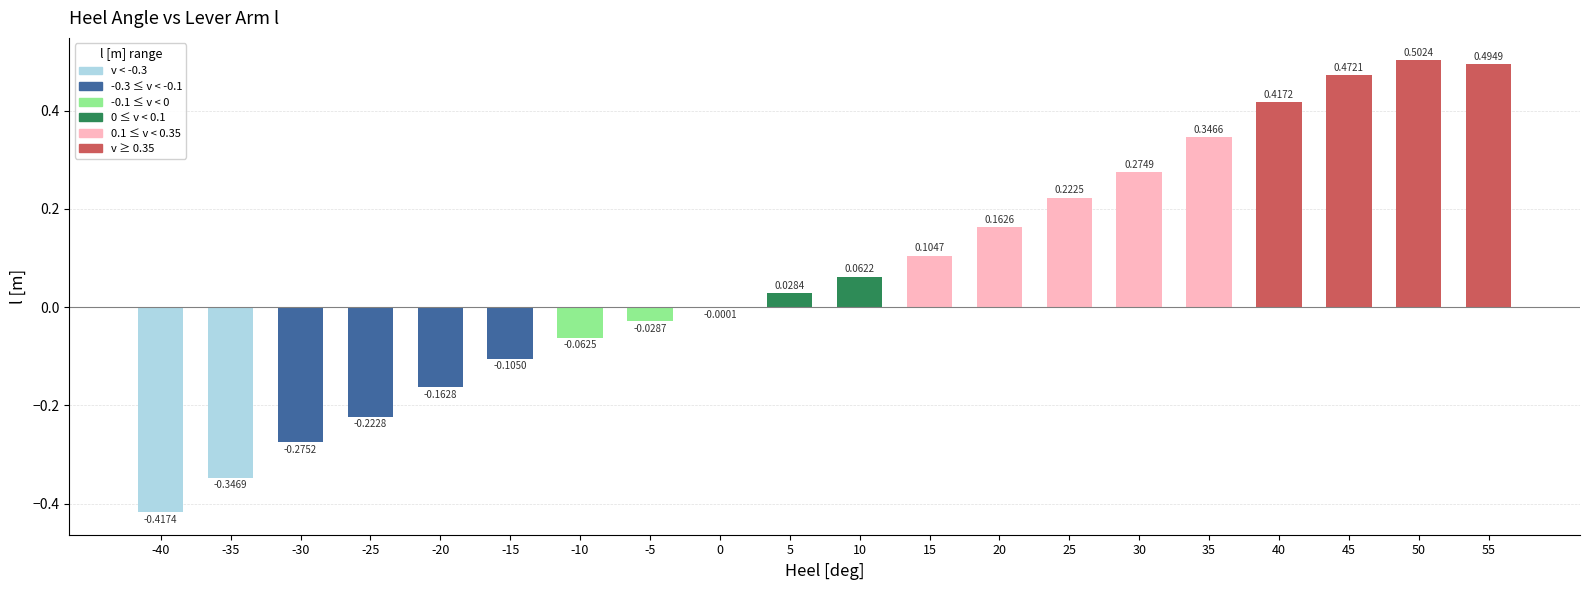

Between 20 and -30, which is larger?

20